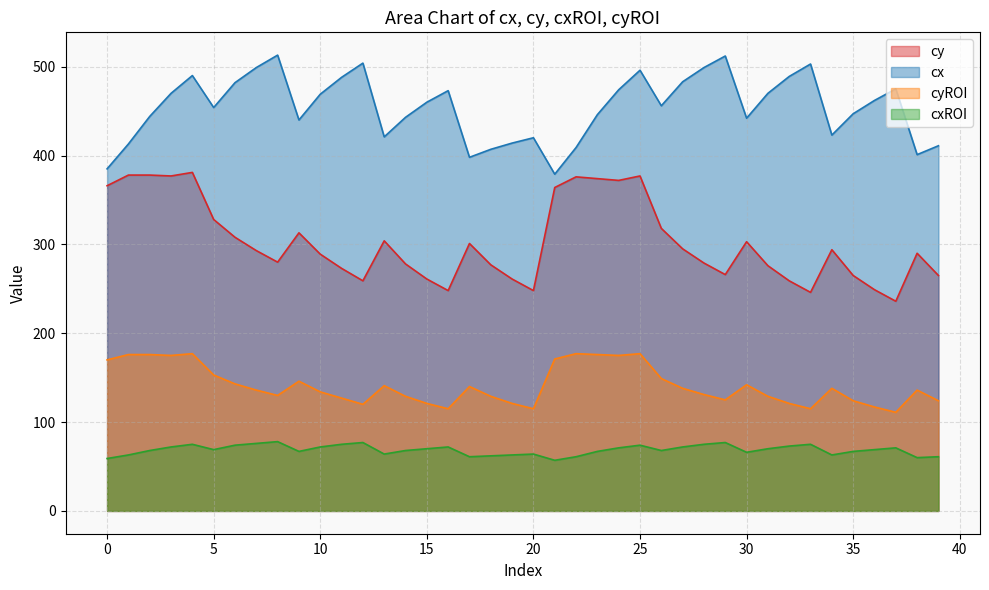

Where is the first local maximum for cy?

4